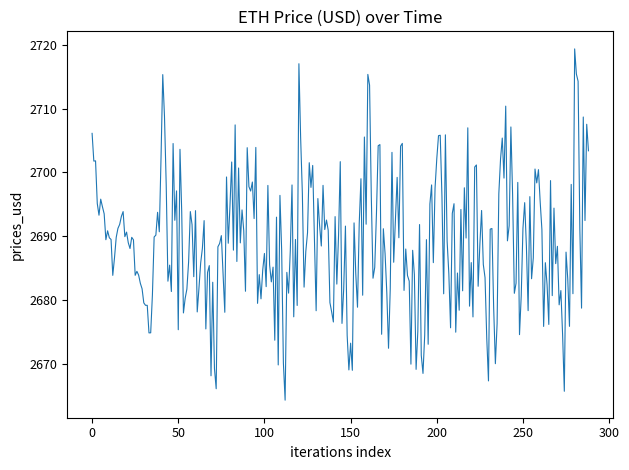

What is the maximum value shown in the chart?

2719.3